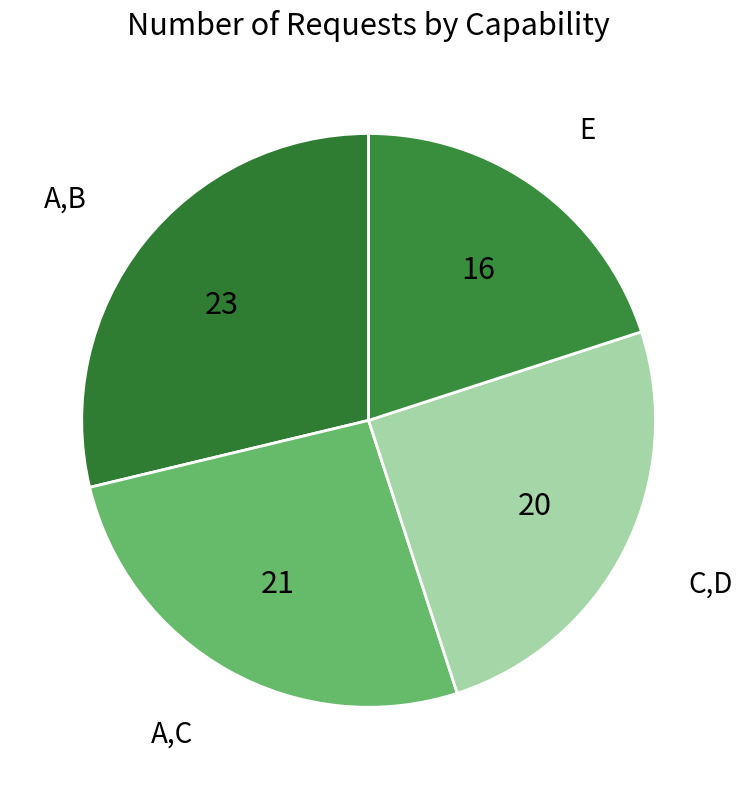

What is the smallest slice in the pie chart?

E